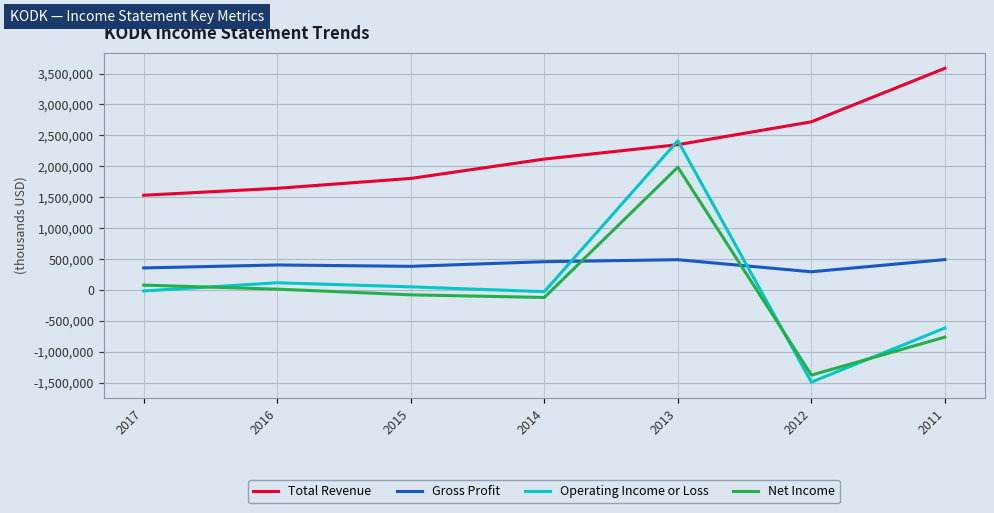

True or false: Total Revenue and Gross Profit intersect in this chart.

False